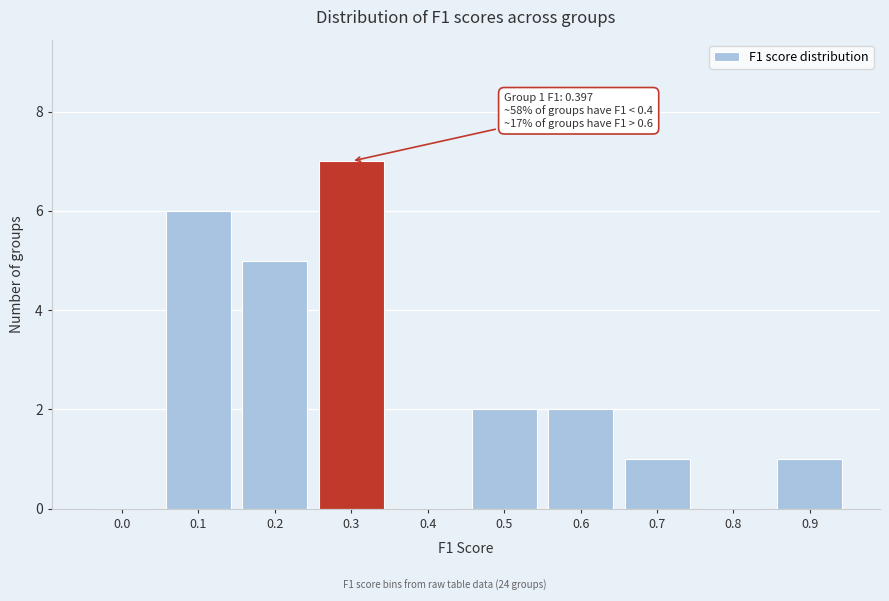

Reading left to right, transcribe all the data shown in this chart.

0.0=0	0.1=6	0.2=5	0.3=7	0.4=0	0.5=2	0.6=2	0.7=1	0.8=0	0.9=1